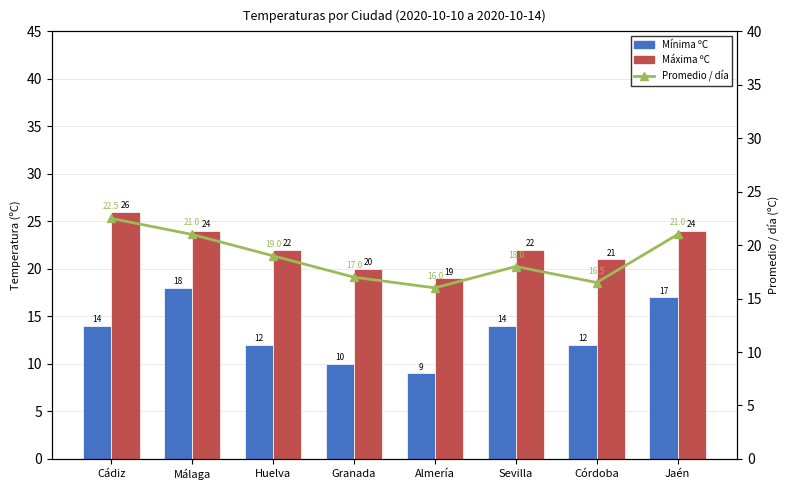

List the labels in order of Máxima ºC value, largest first.

Cádiz, Málaga, Jaén, Huelva, Sevilla, Córdoba, Granada, Almería